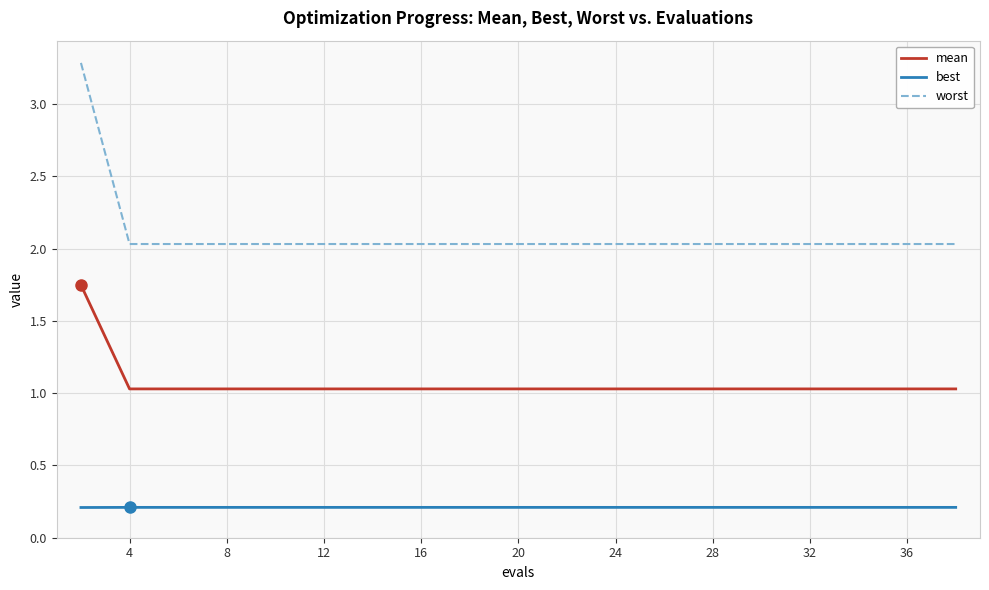

List the series in order of their peak value, highest first.

worst, mean, best